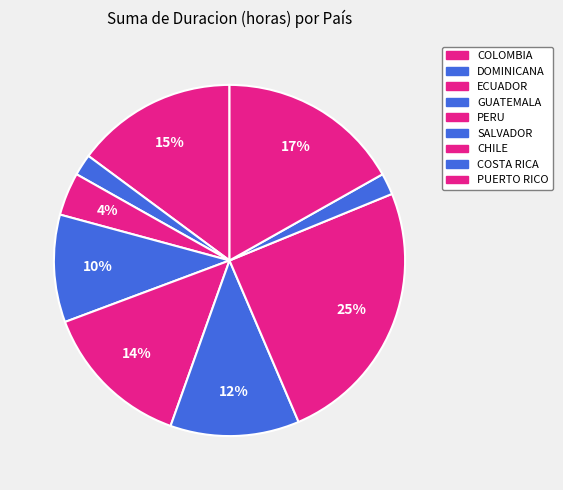

To the nearest percent, what is the combined percentage of ECUADOR and GUATEMALA?

14%